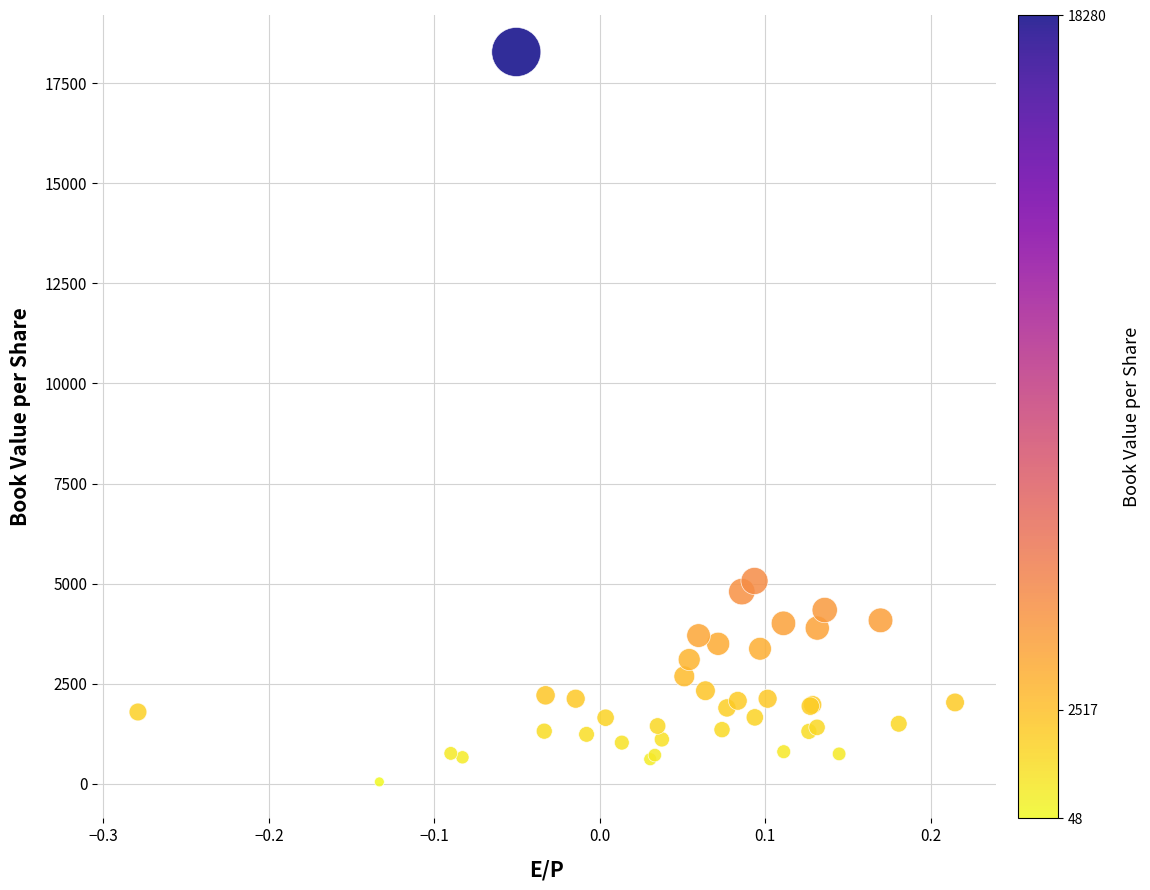

What Y value in the scatter plot is closest to 9163?

5066.5